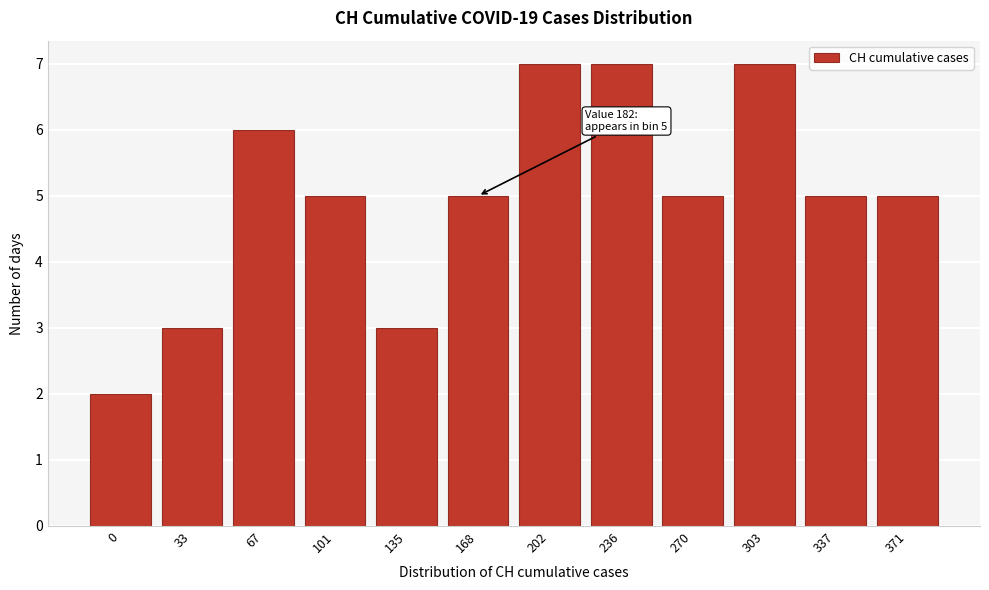

Reading left to right, extract all data points from this chart.

0=2	33=3	67=6	101=5	135=3	168=5	202=7	236=7	270=5	303=7	337=5	371=5